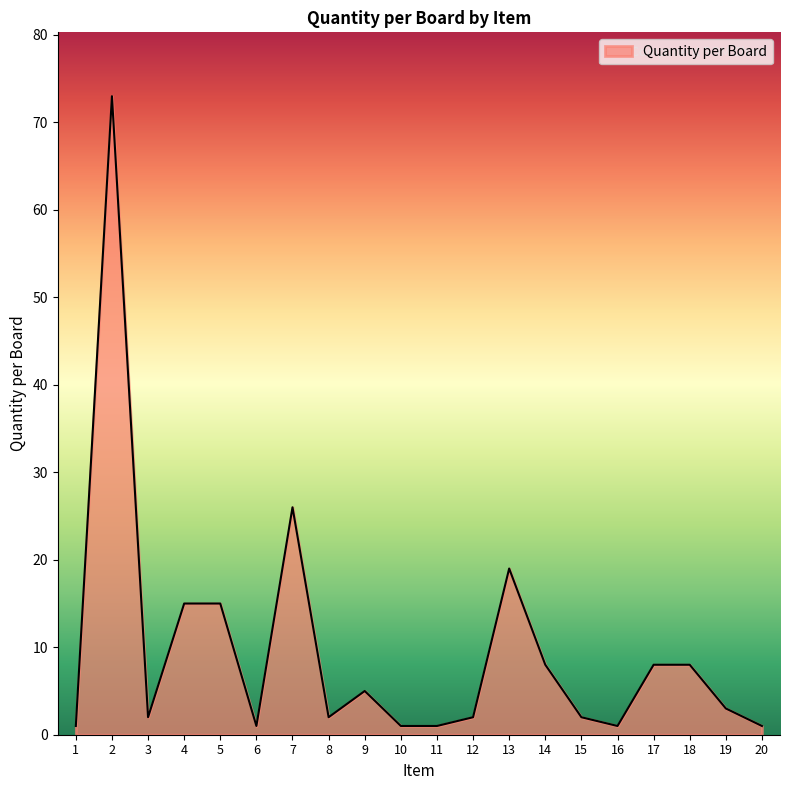

At which label is the value closest to 37?

7